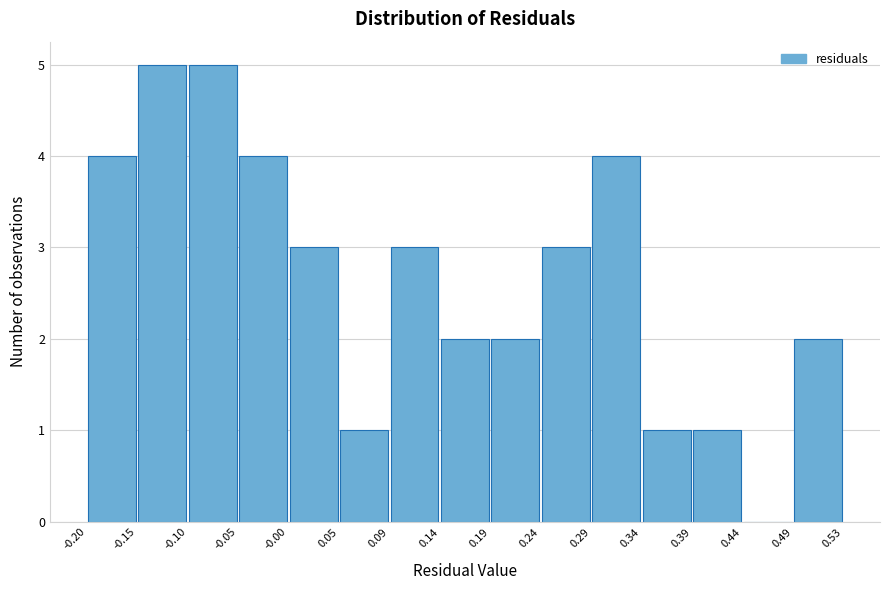

Reading left to right, list every bar in this chart as the range it spans on the x-axis followed by its height. The values are not printed on the chart, so give them approximately, as read against the axis.

-0.20 to -0.15: 4
-0.15 to -0.10: 5
-0.10 to -0.05: 5
-0.05 to -0.00: 4
-0.00 to 0.05: 3
0.05 to 0.09: 1
0.09 to 0.14: 3
0.14 to 0.19: 2
0.19 to 0.24: 2
0.24 to 0.29: 3
0.29 to 0.34: 4
0.34 to 0.39: 1
0.39 to 0.44: 1
0.44 to 0.49: 0
0.49 to 0.53: 2